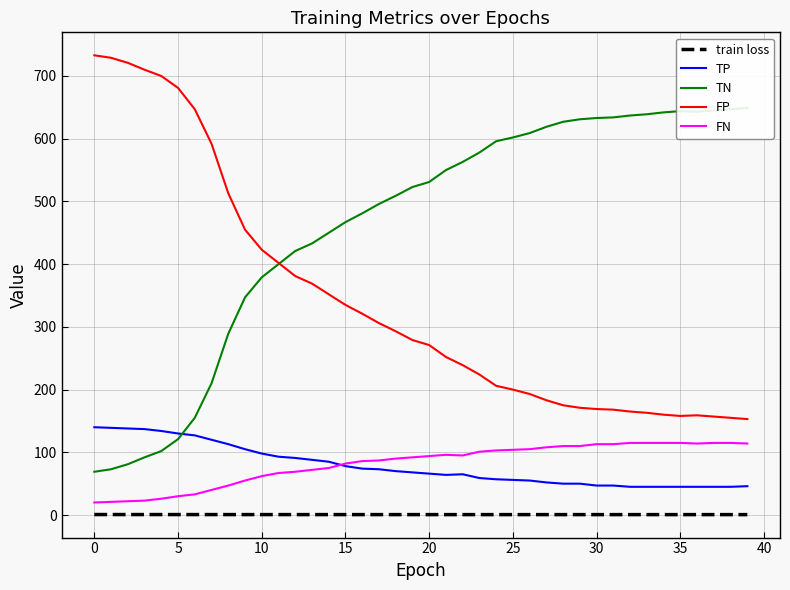

Where is the first local maximum for TN?

35